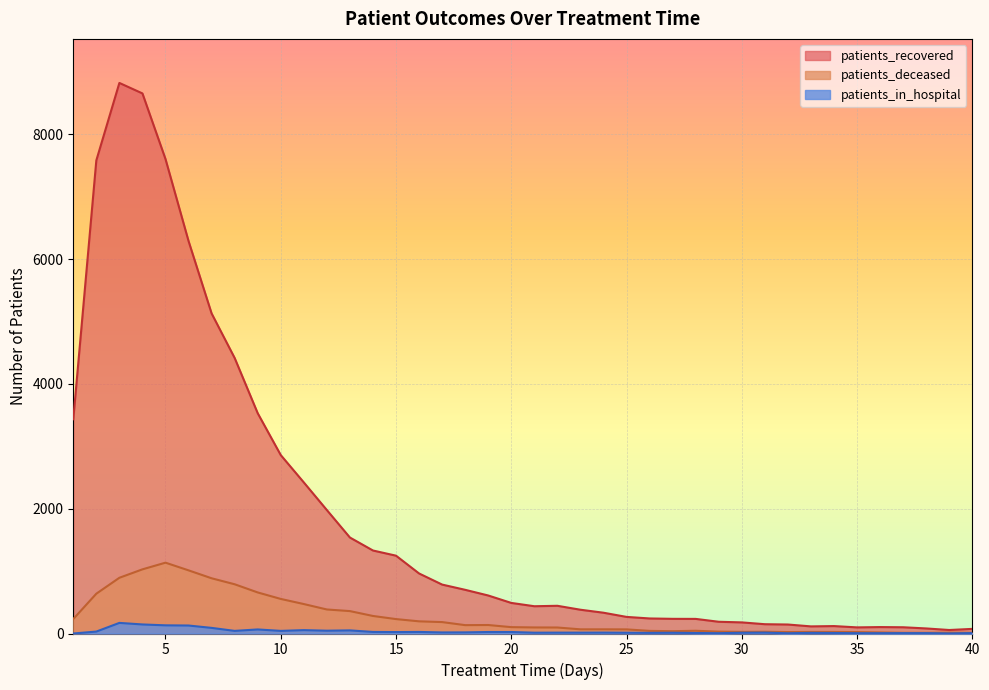

True or false: patients_recovered and patients_in_hospital cross at least once.

False